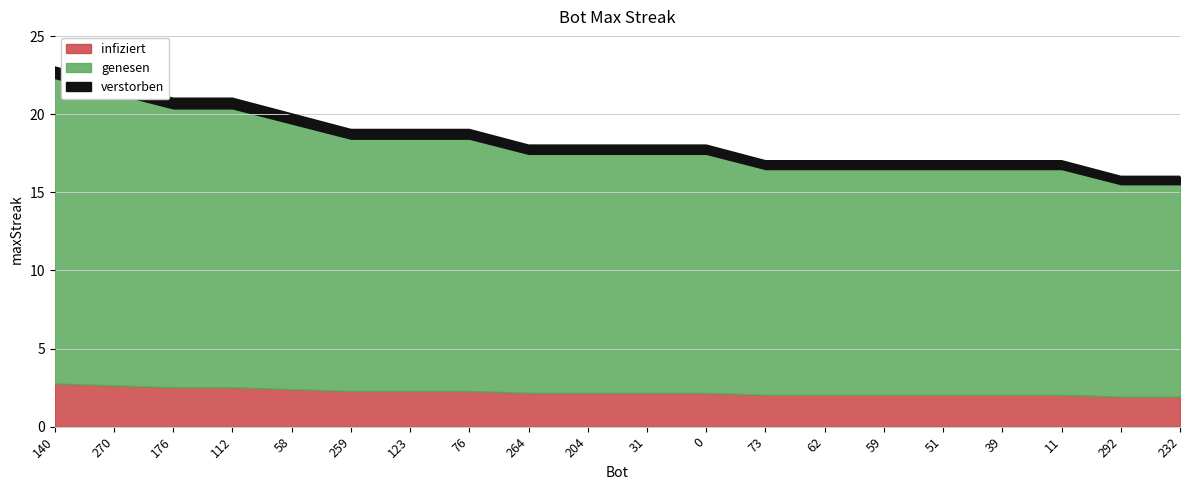

Rank the categories by value from lowest to highest.

292, 232, 73, 62, 59, 51, 39, 11, 264, 204, 31, 0, 259, 123, 76, 58, 176, 112, 270, 140